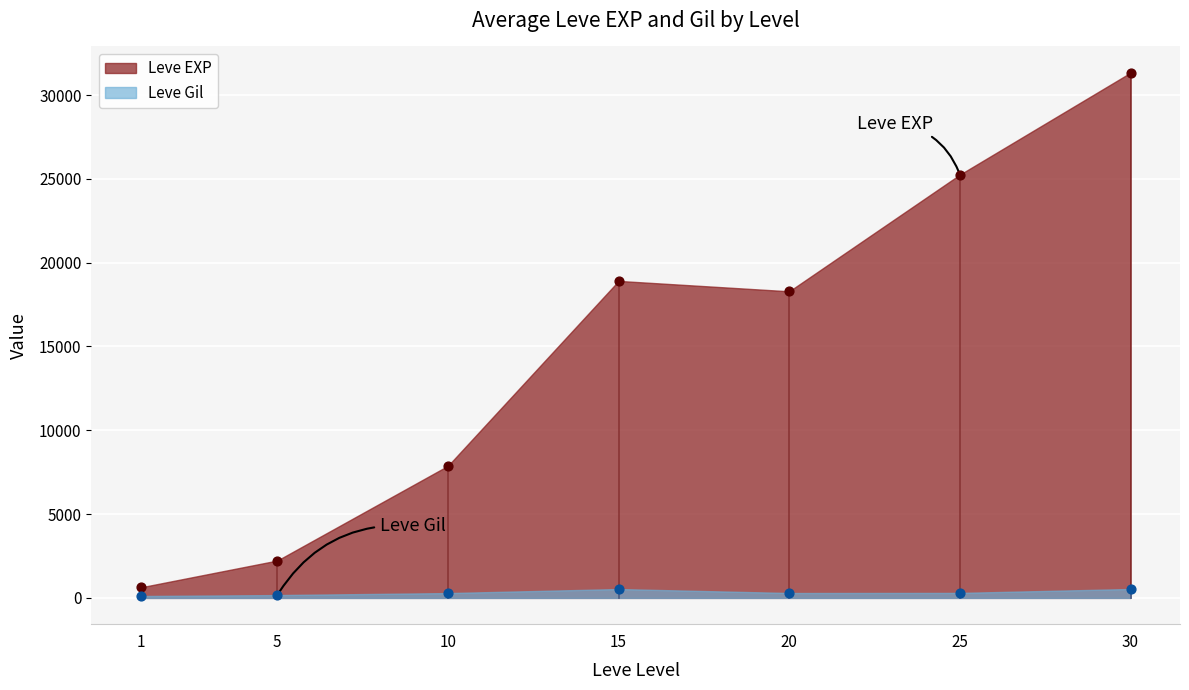

Is the value of Leve EXP at 20 greater than the value of Leve Gil at 5?

Yes